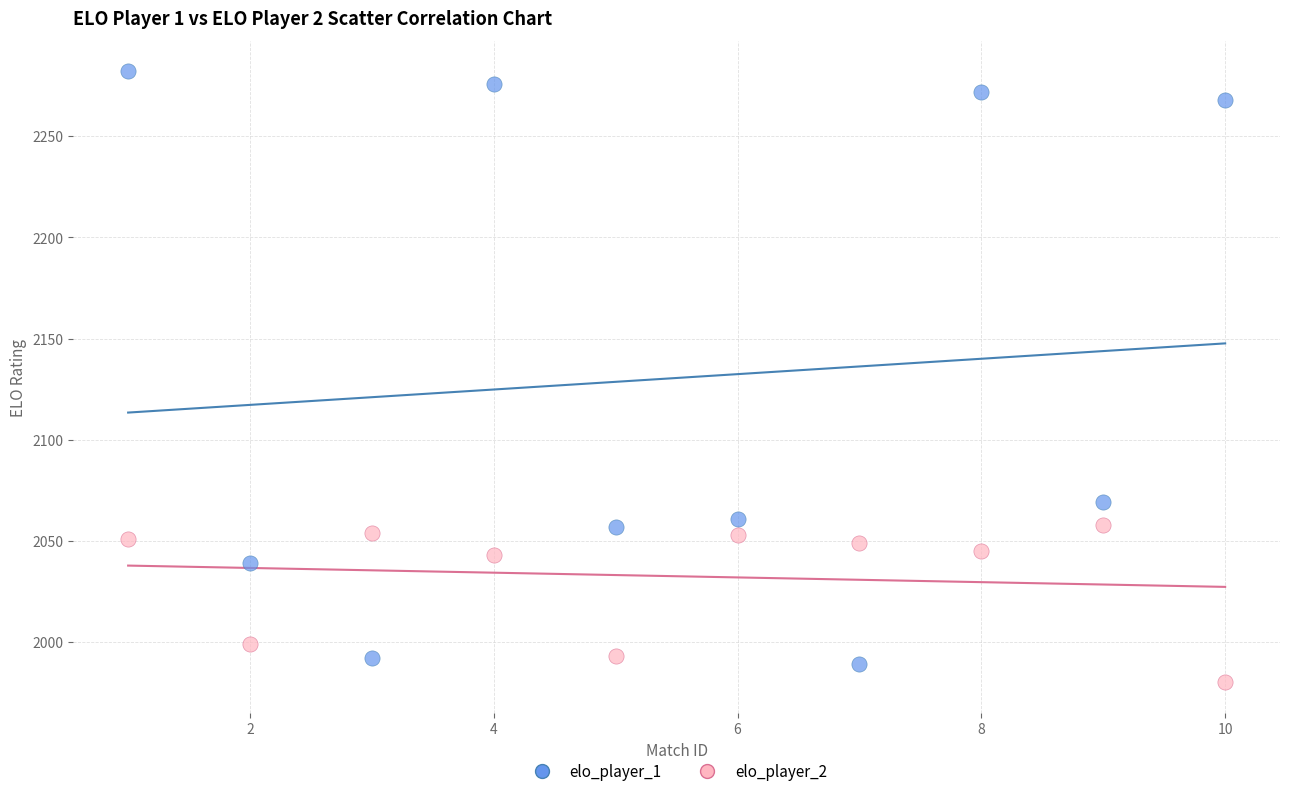

Which series contains the lowest Y value?

elo_player_2